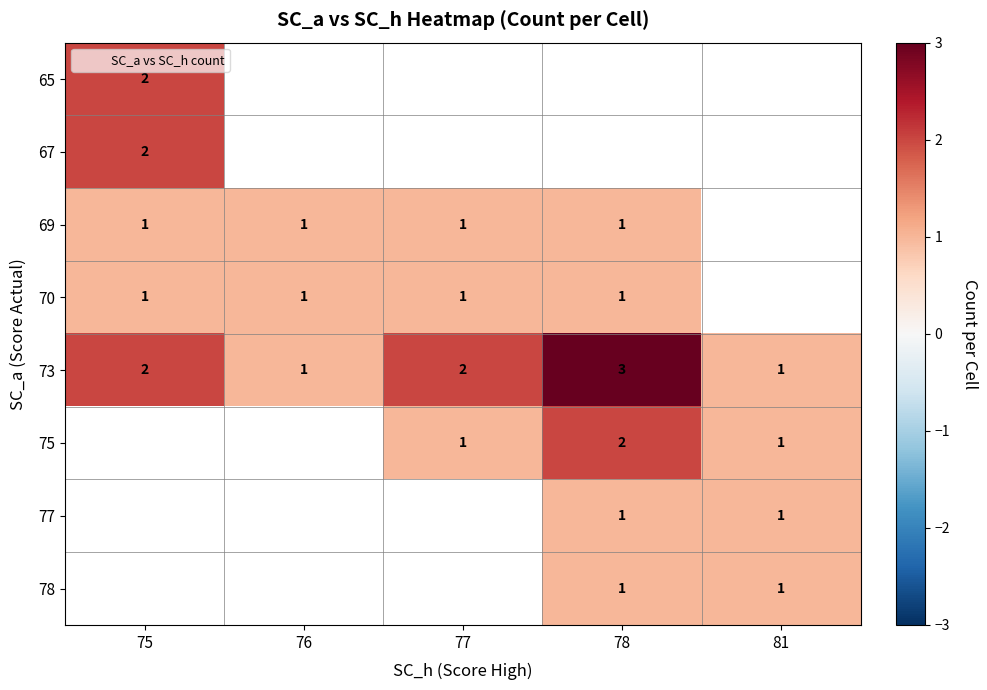

At which category does the chart reach its minimum across all series?

75